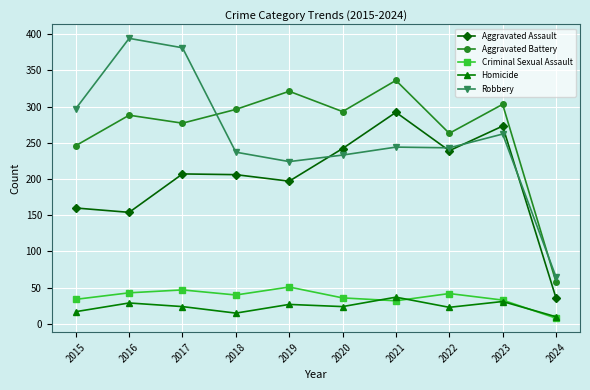

Which series has the largest range (max minus min)?

Robbery